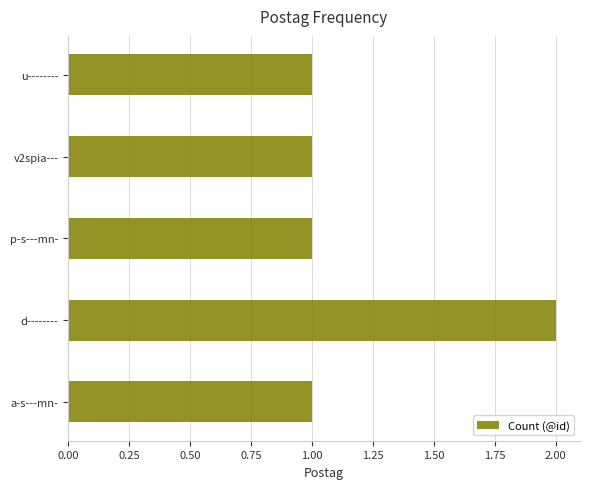

The chart shows a value of 1 at a-s---mn-. True or false?

True